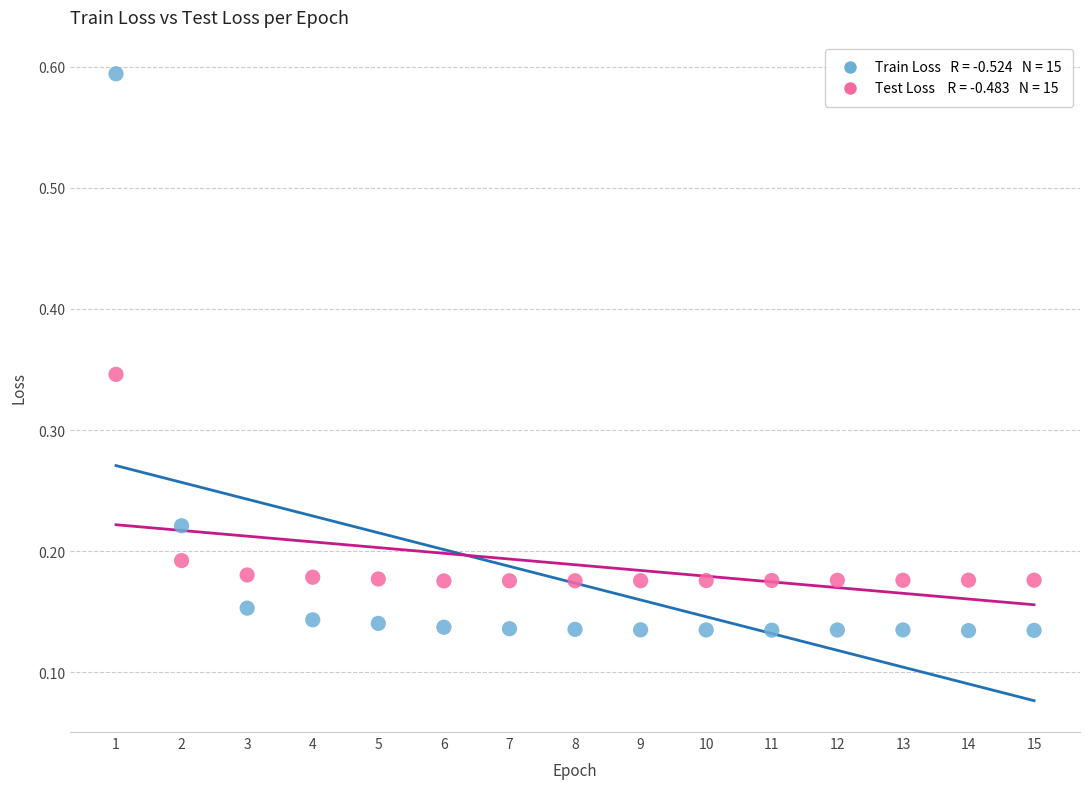

Across all data points, what is the range of X values (max minus min)?

14.0